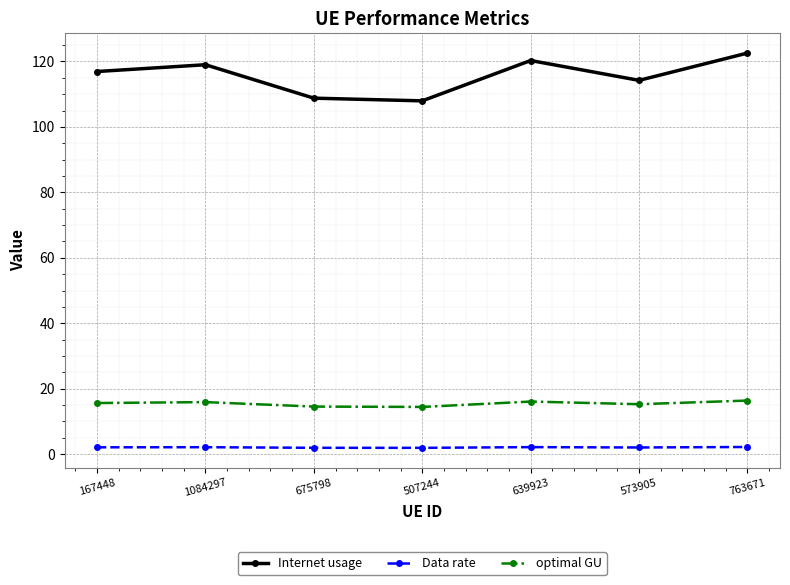

The value of optimal GU at 763671 is 16.4. True or false?

True